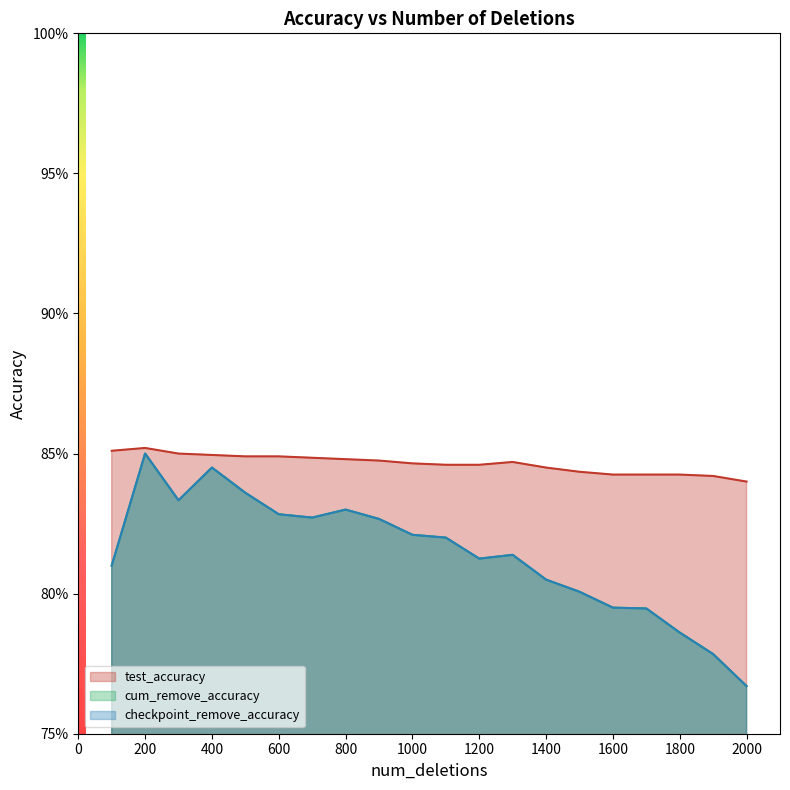

True or false: cum_remove_accuracy and test_accuracy cross at least once.

False